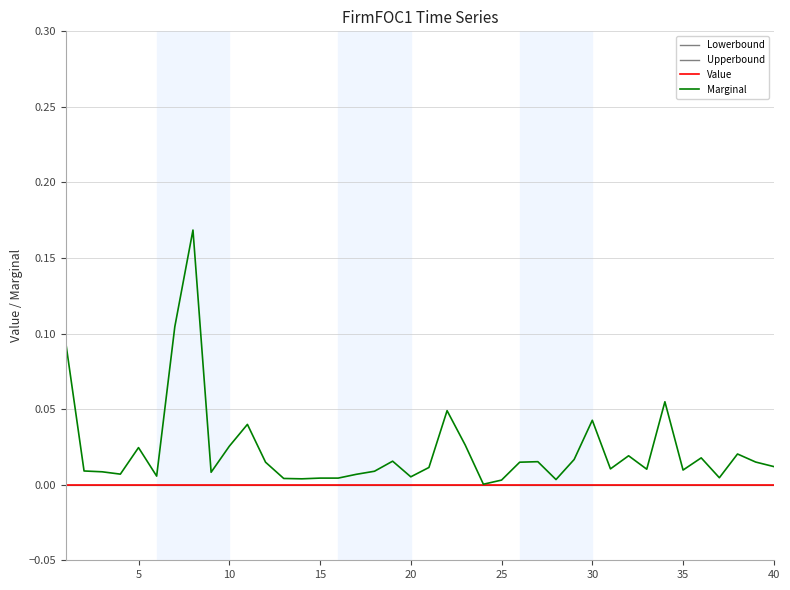

What is the difference between the maximum and minimum values in the Marginal series?

0.2